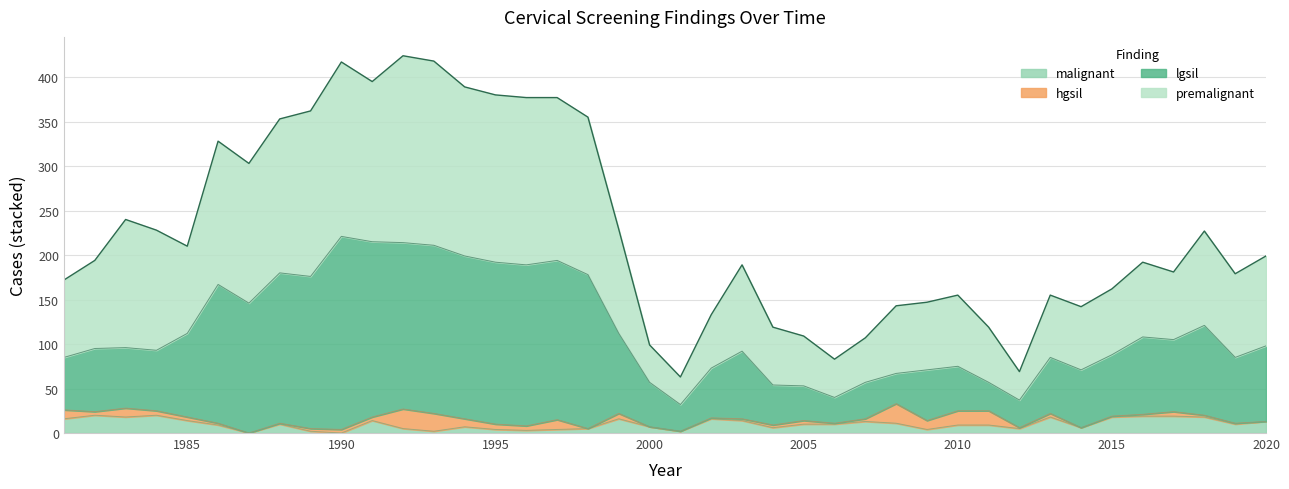

Which series has the widest spread of values?

premalignant